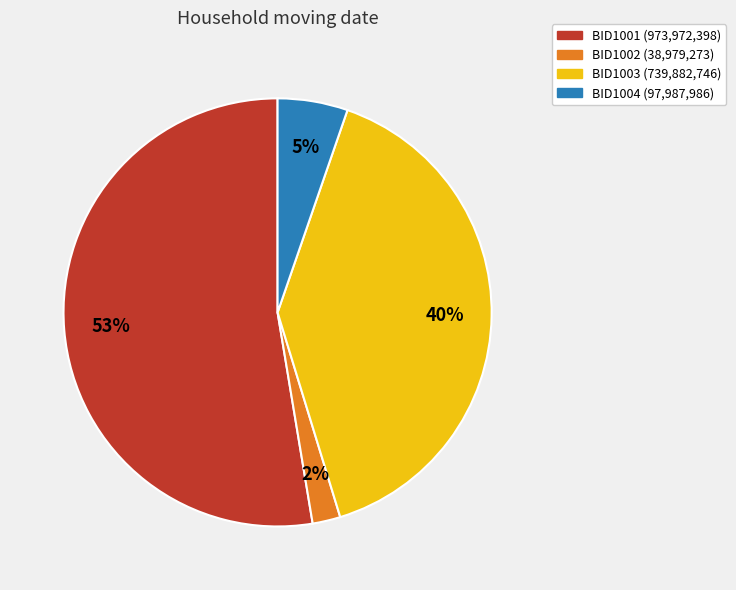

What percentage is the BID1003 slice, to the nearest percent?

40%